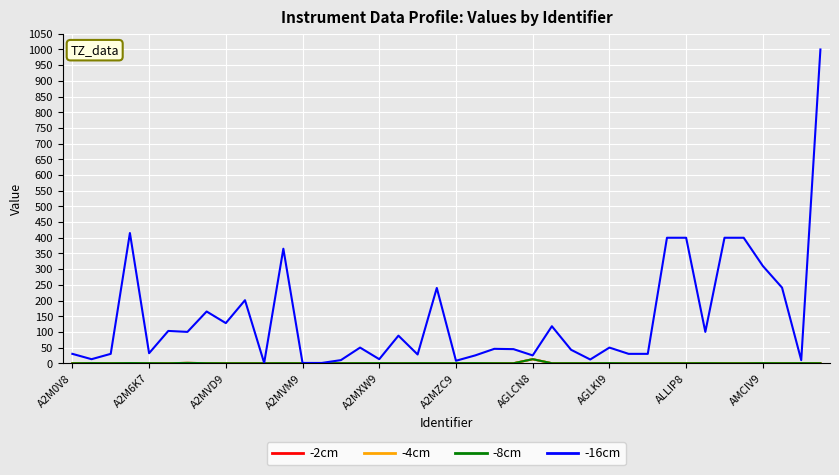

Which series has the widest spread of values?

-16cm